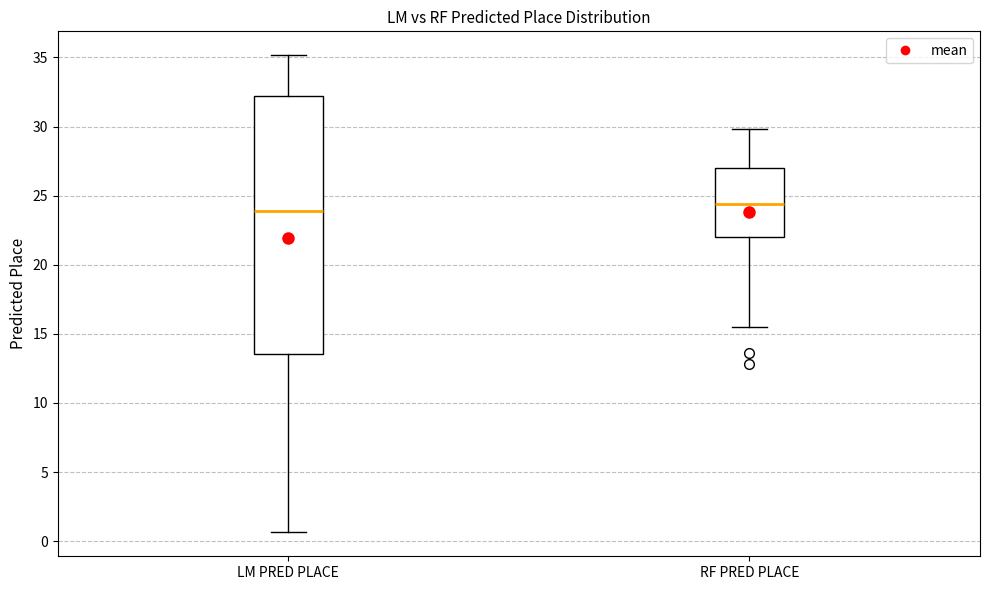

Which box's median line is the highest?

RF PRED PLACE